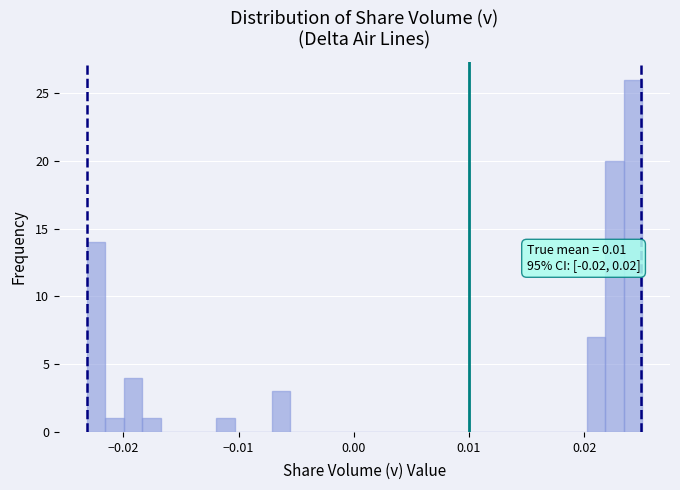

Read against the x-axis, roughly where is the centre of the tallest bar?

0.024